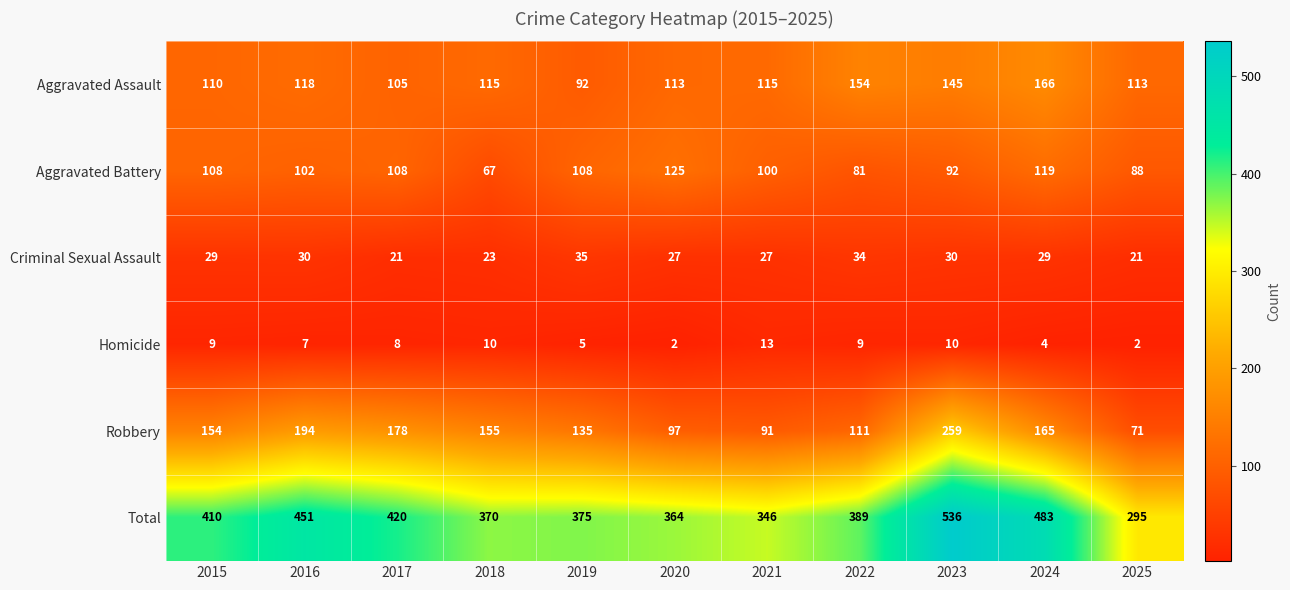

How many series are shown in this chart?

6